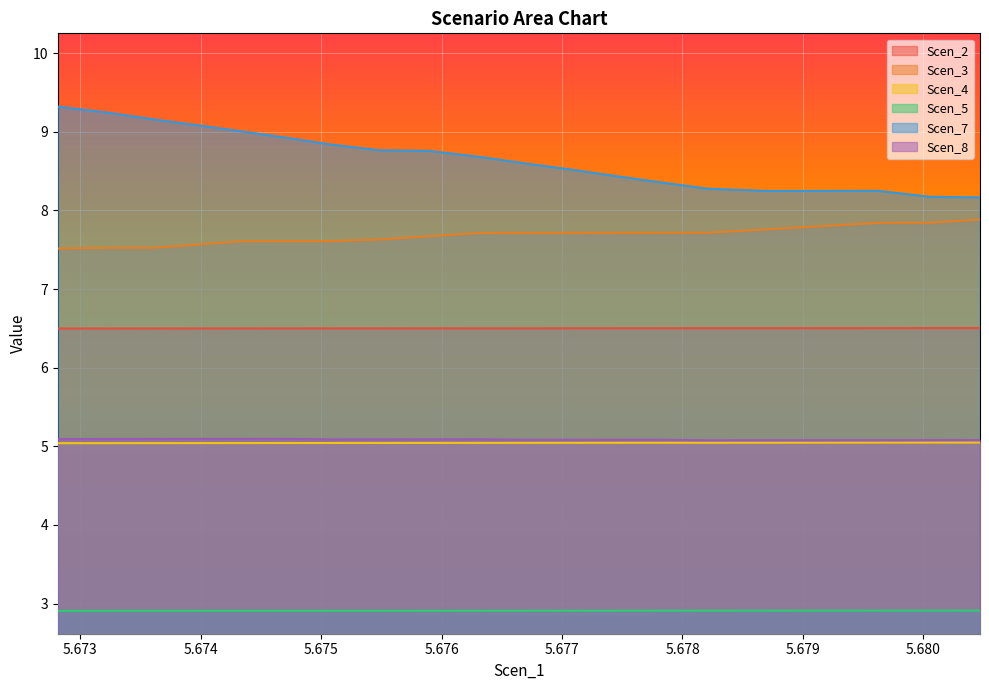

True or false: Scen_3 and Scen_4 cross at least once.

False